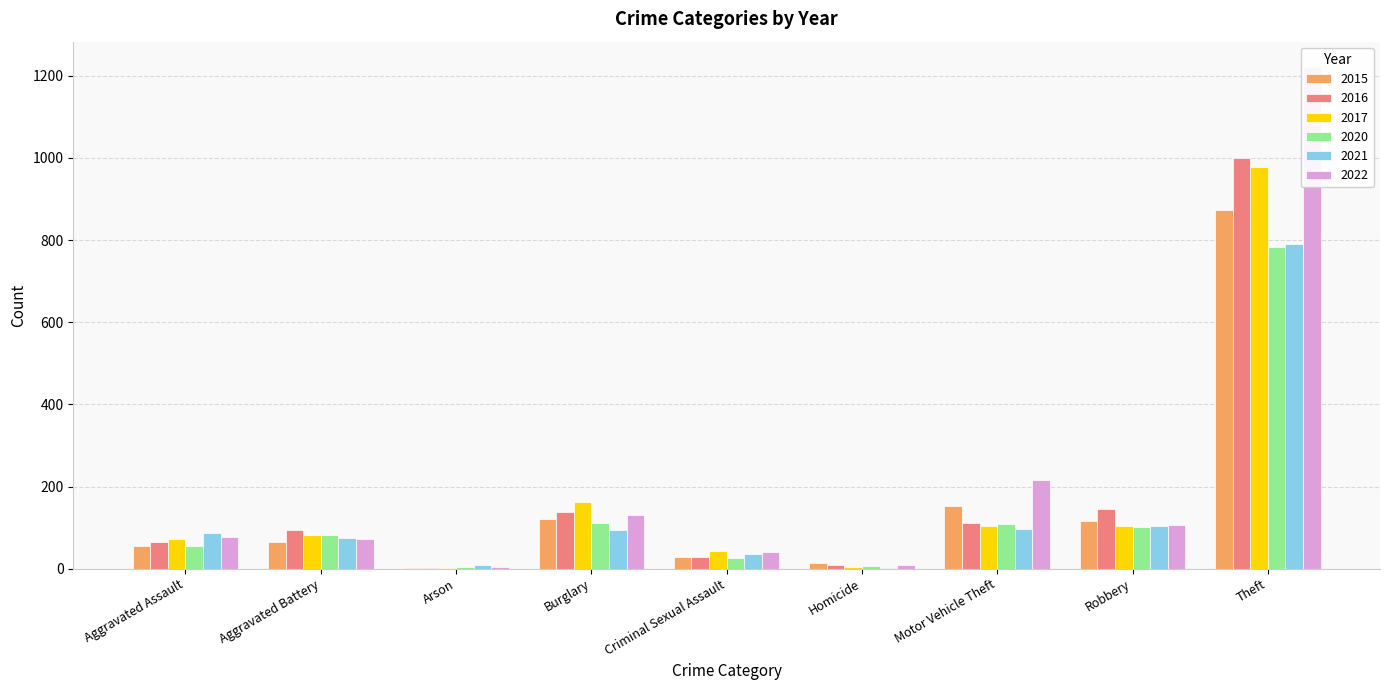

The value of 2021 at Aggravated Battery is 21. True or false?

False